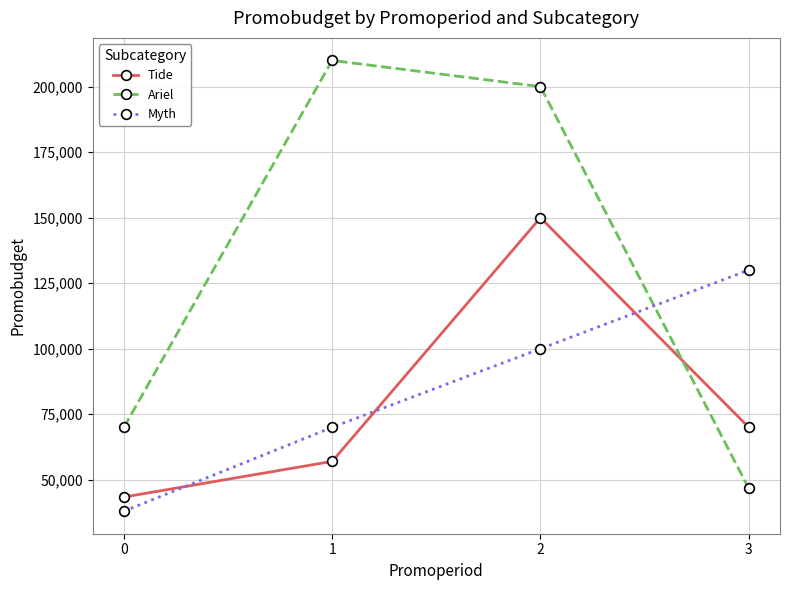

Between which two adjacent categories do Tide and Myth first intersect?

0 and 1